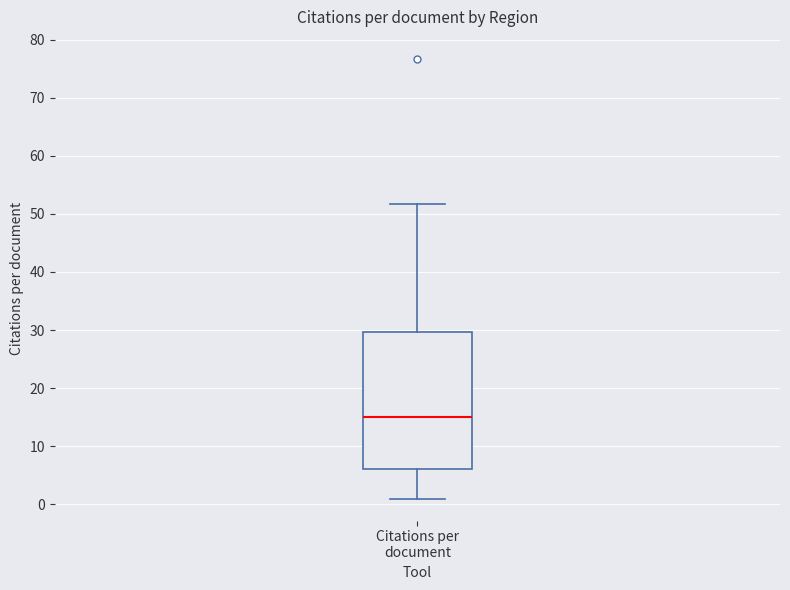

Transcribe this box plot: give where the median line is, the range the box spans, and where the two whiskers end, as read against the y-axis. The values are not printed on the chart, so give them approximately, as read against the axis.

median 15, box 6 to 30, whiskers 1 to 52